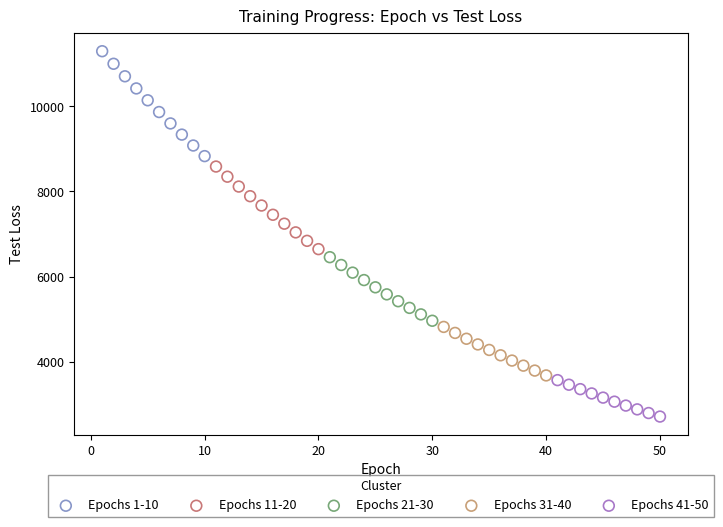

Which series has the largest Y range (max minus min)?

Epochs 1-10